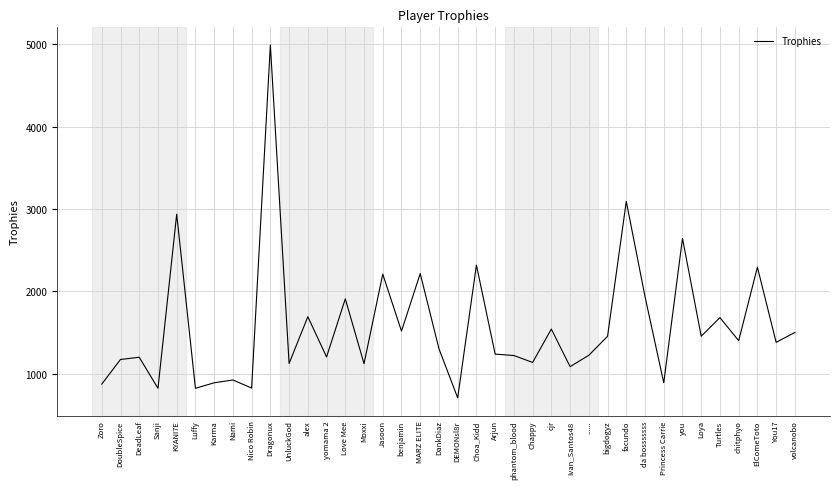

Which has a higher value, Loya or phantom_blood?

Loya